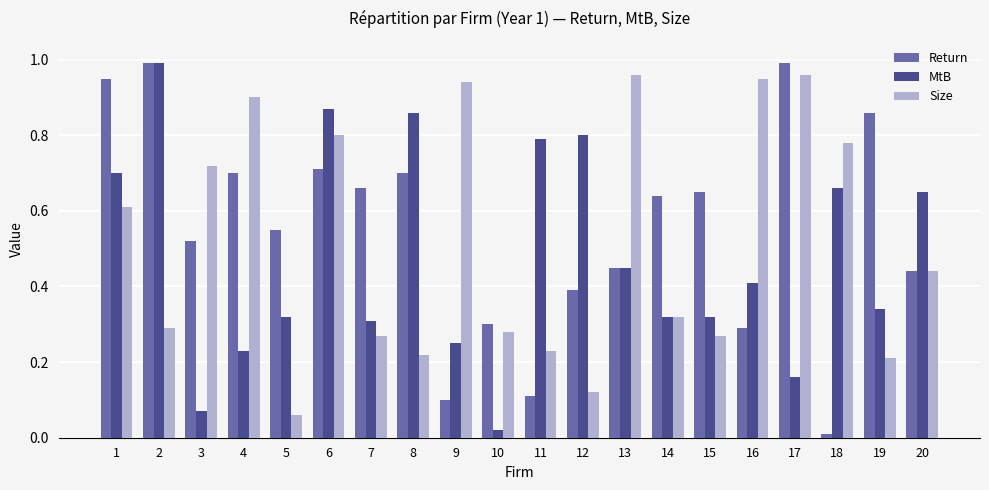

At which category is the sum across all series the highest?

6